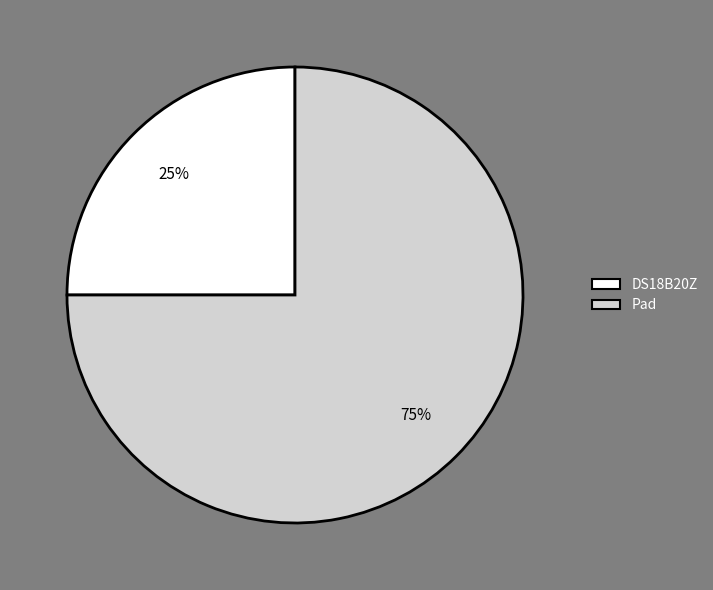

Which slice is the smallest?

DS18B20Z